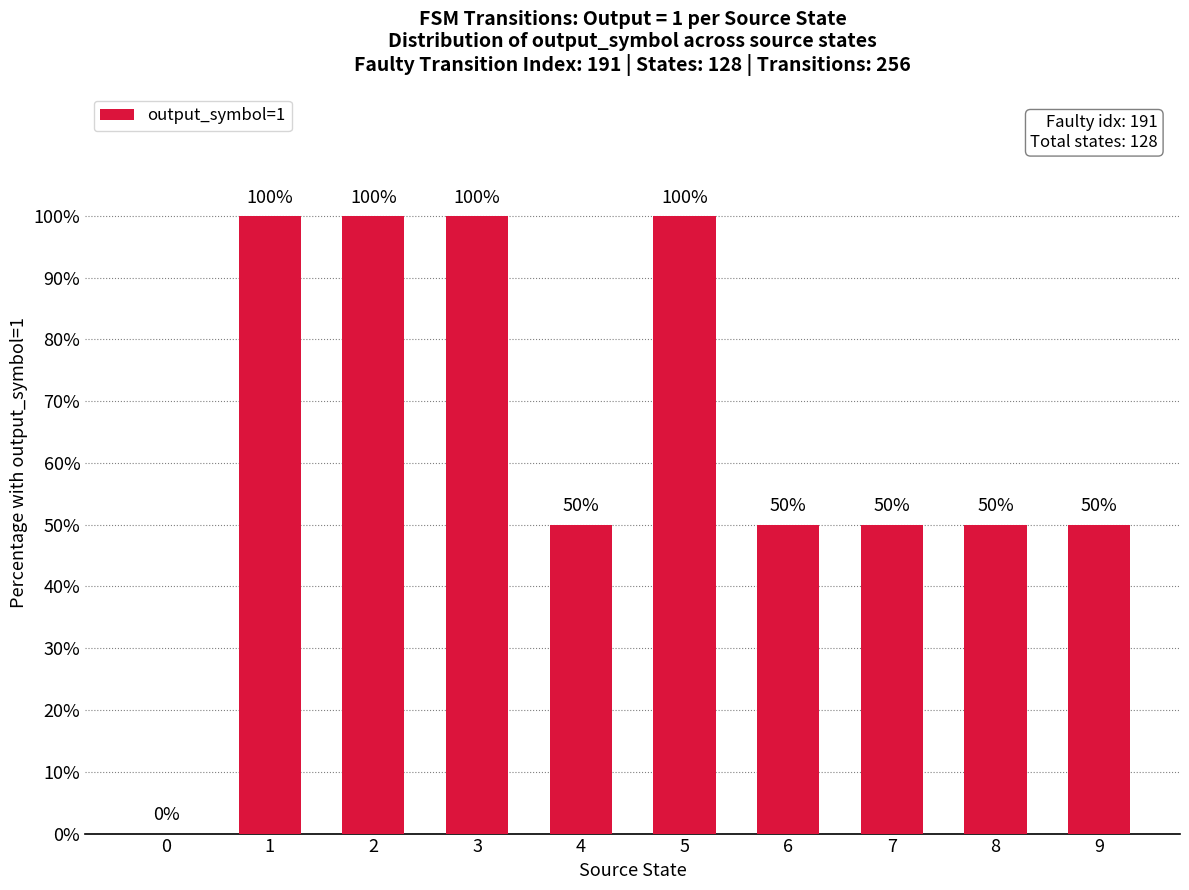

Reading left to right, extract all data points from this chart.

0	100	100	100	50	100	50	50	50	50